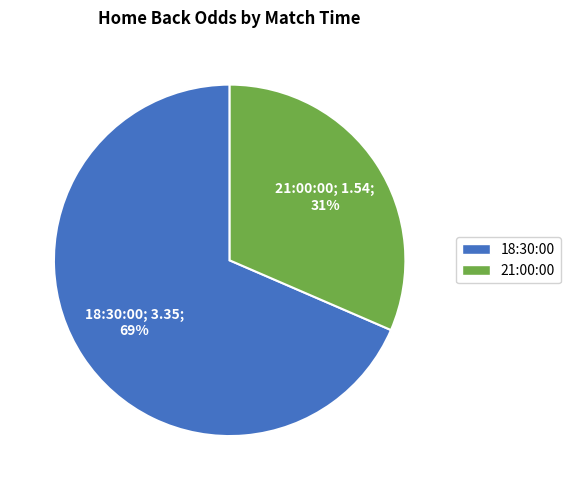

What is the change in value from 18:30:00 to 21:00:00?

-1.8